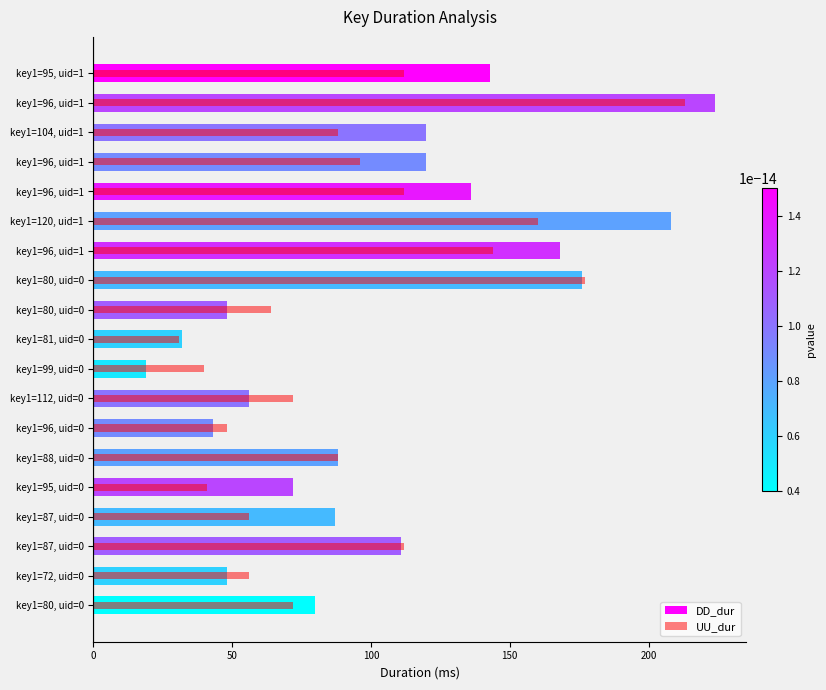

How many categories are shown in the chart?

19